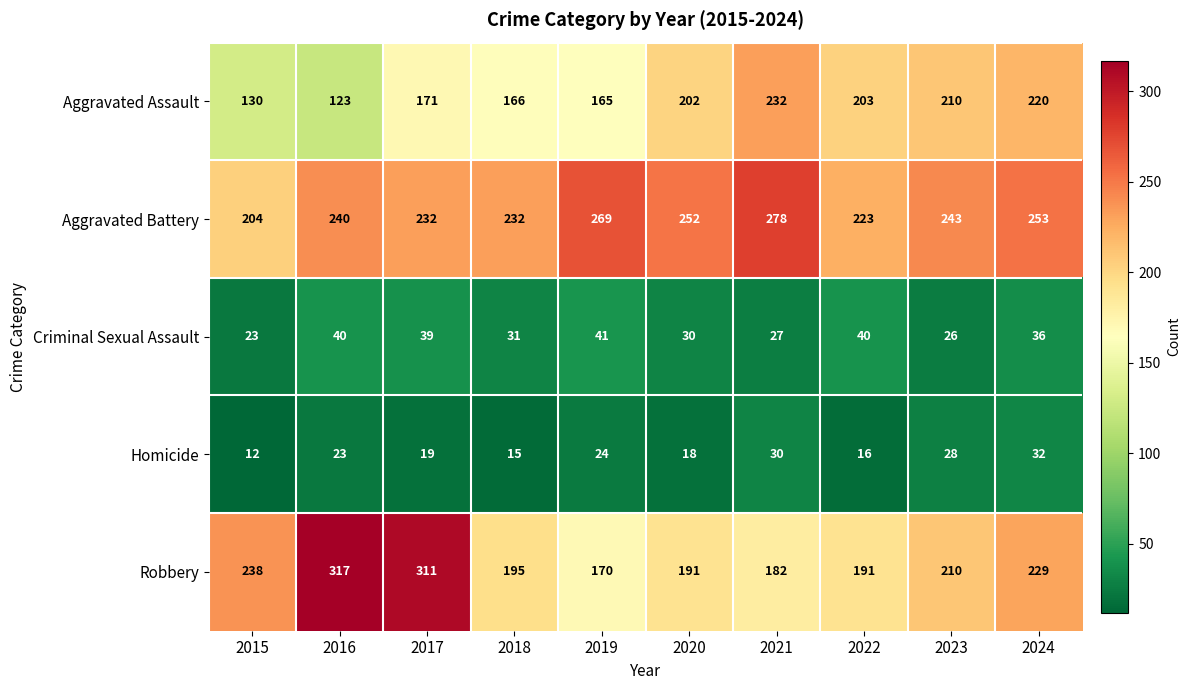

True or false: Homicide has a value of 12 at 2015.

True